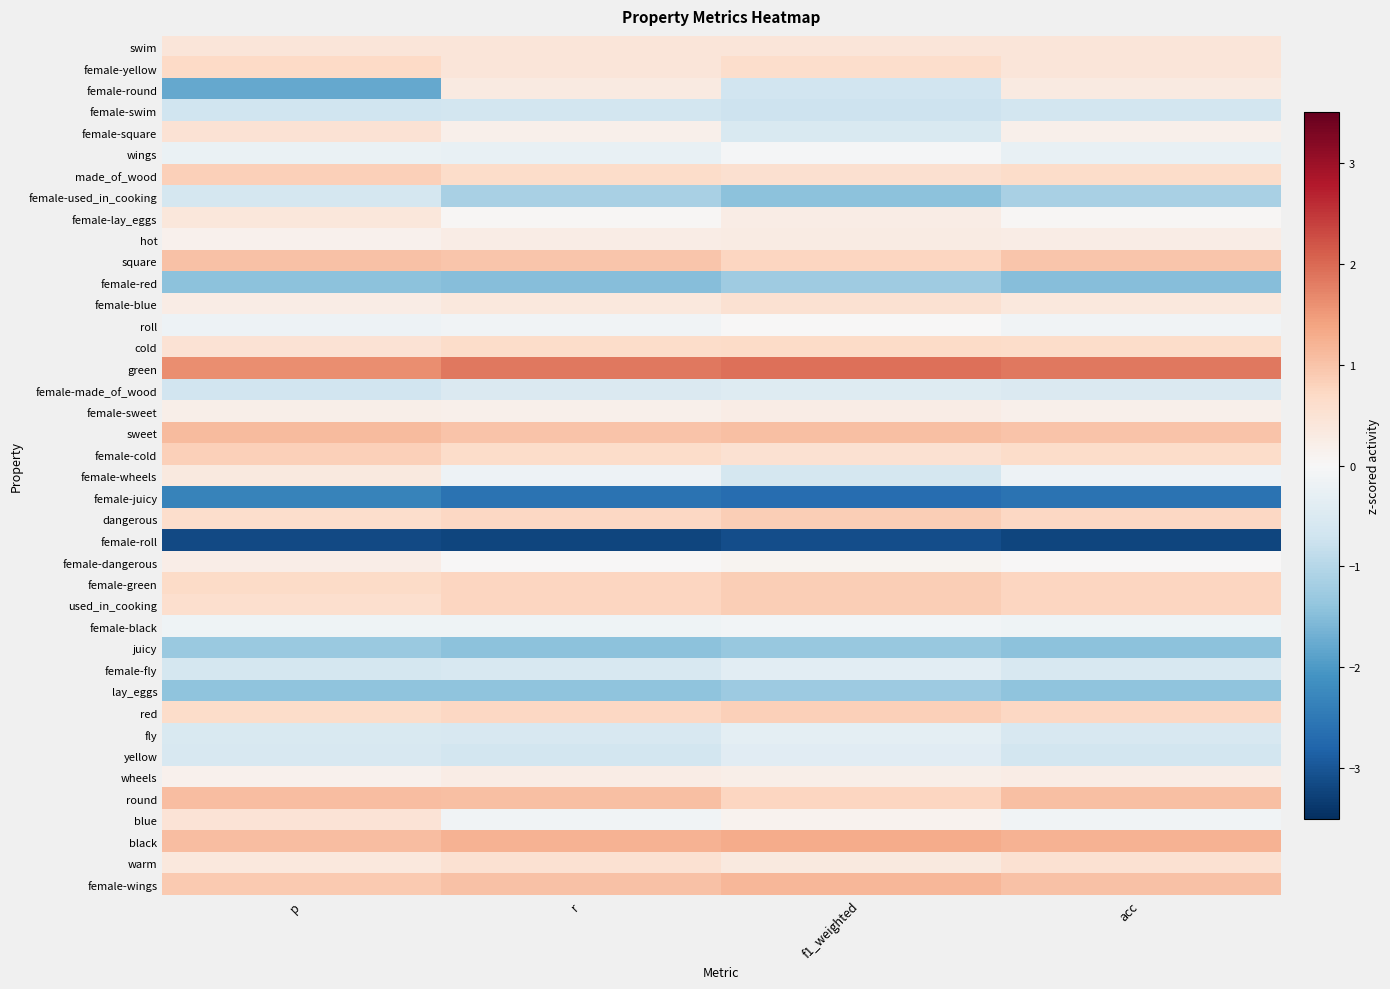

Count the number of data series in this chart.

40